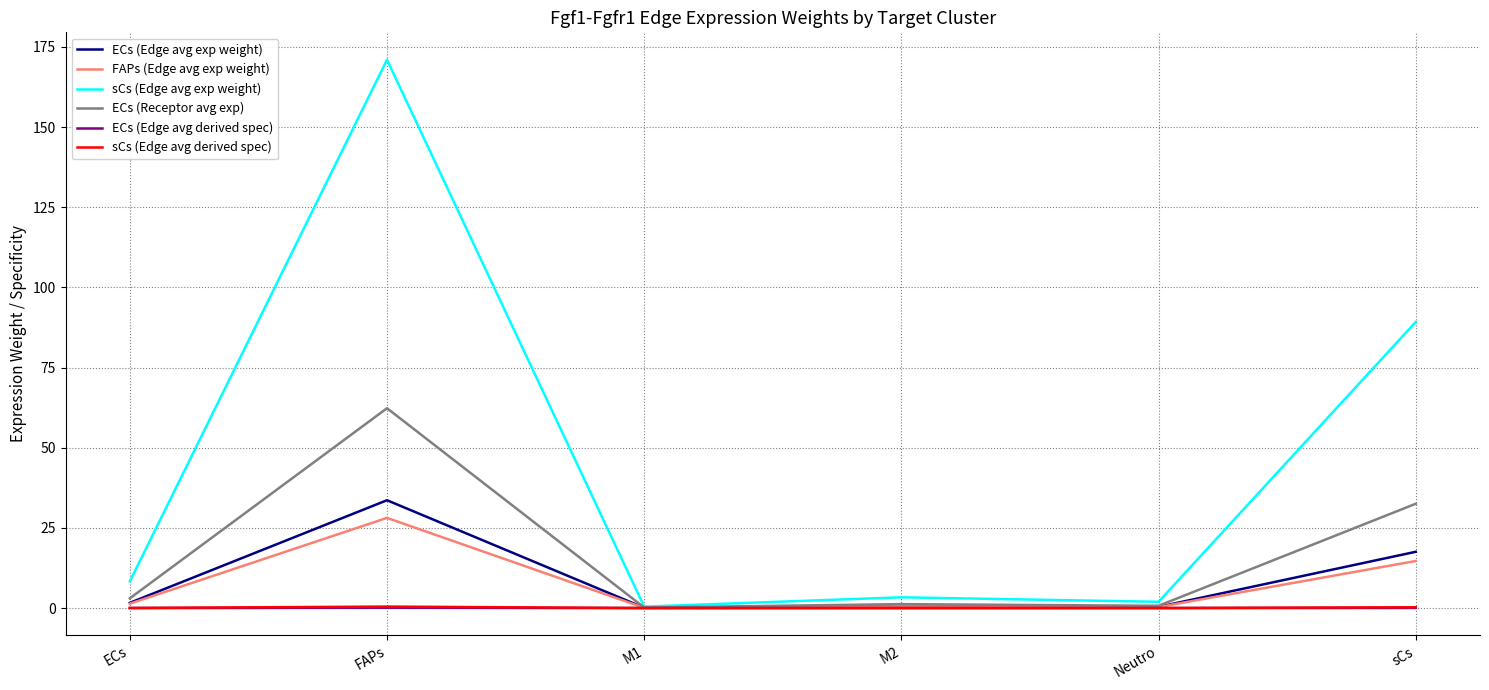

At which category does the chart reach its peak across all series?

FAPs